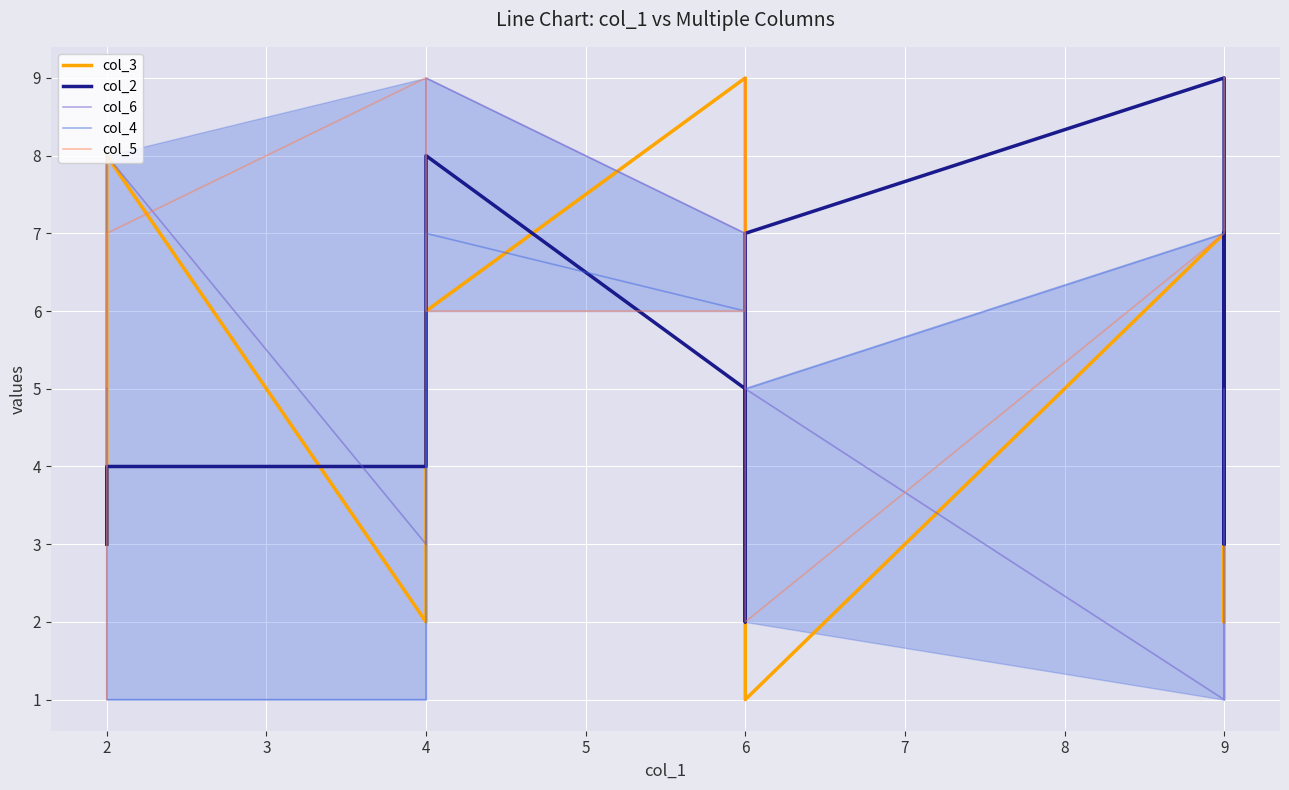

Reading right to left, list all the values displayed in this chart.

col_3: 5	2	7	1	8	9	6	2	8	3
col_2: 7	3	9	7	2	5	8	4	4	3
col_6: 1	5	1	5	5	7	9	3	8	4
col_4: 9	8	7	5	7	6	7	1	1	5
col_5: 9	7	7	2	9	6	6	9	7	1